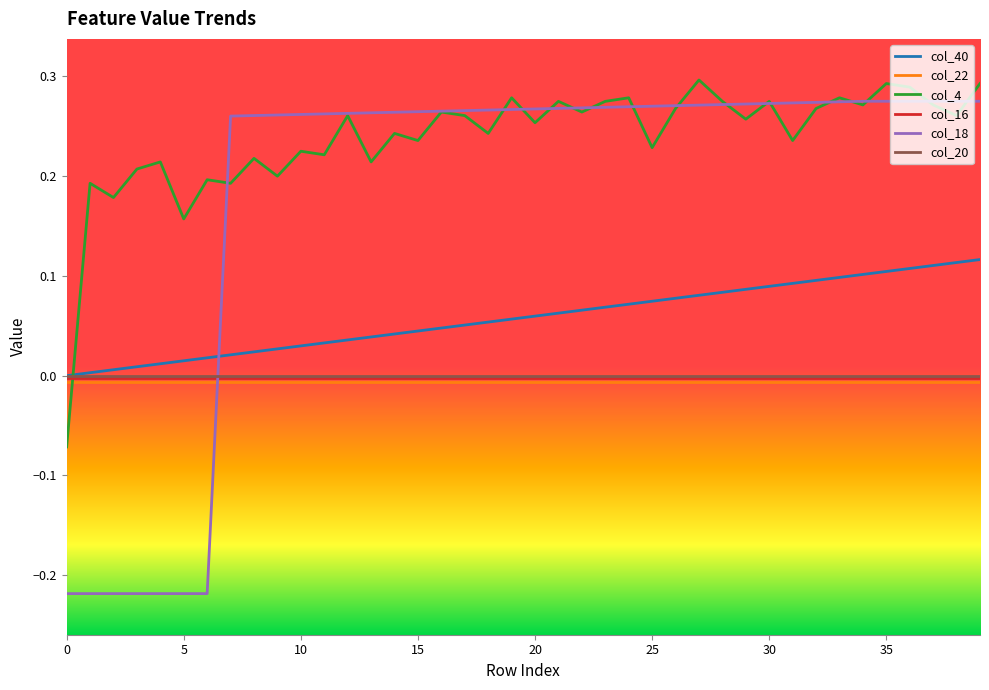

How many lines are shown in the chart?

6